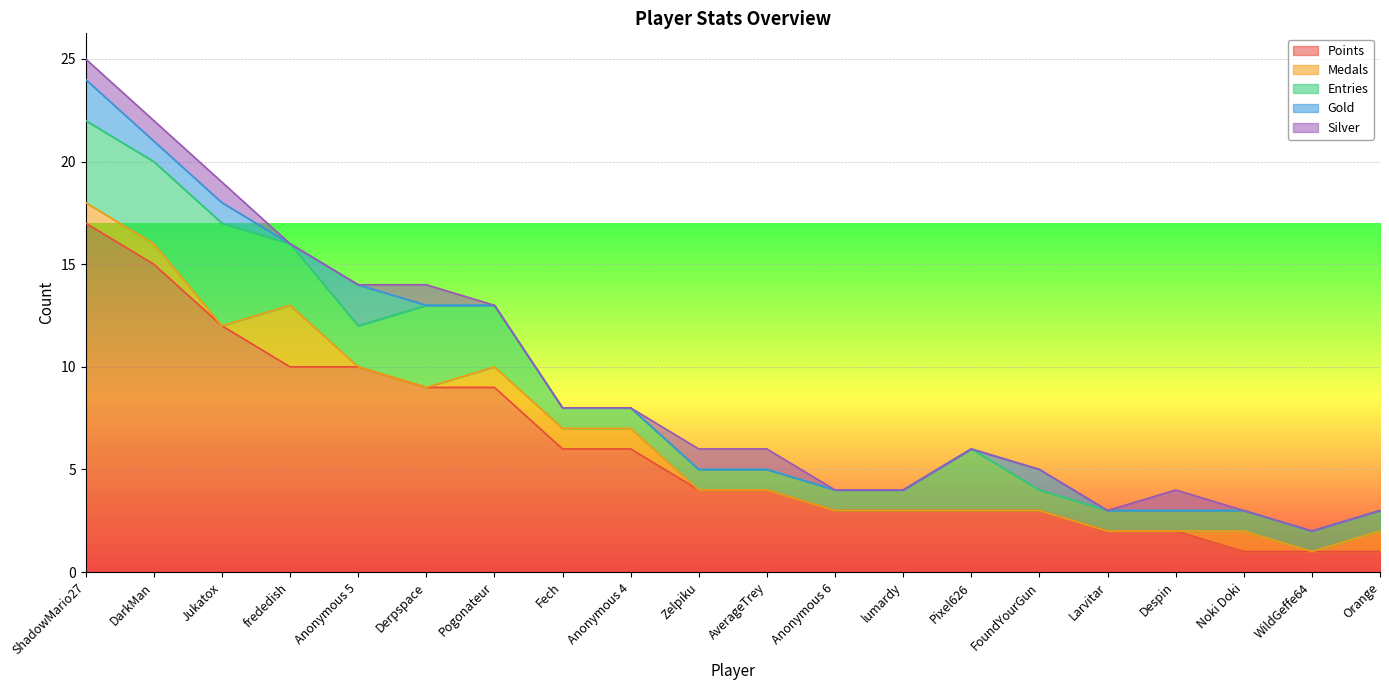

Where is the first local maximum for Medals?

frededish